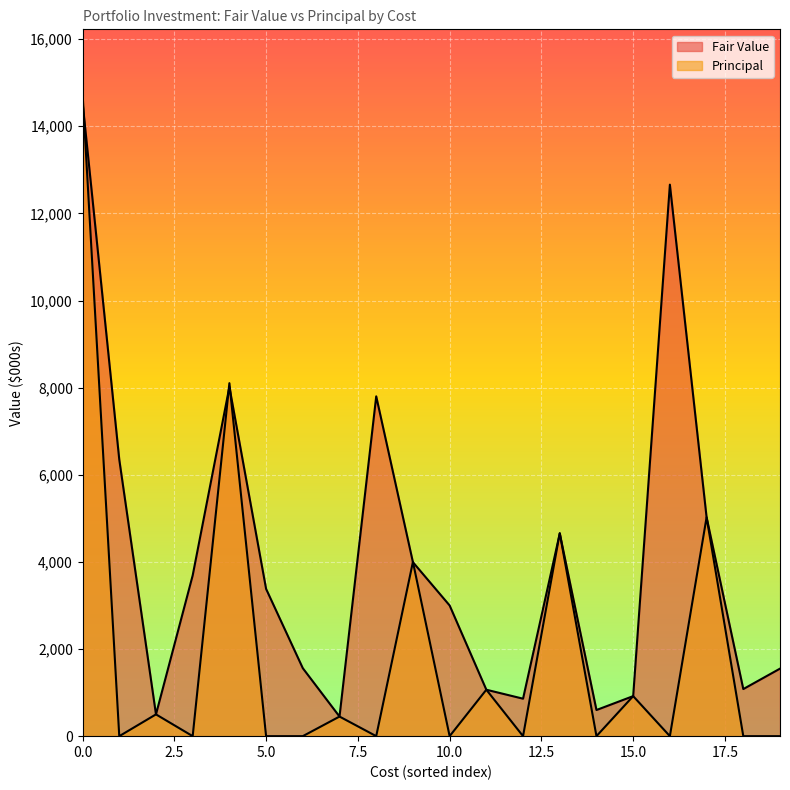

What is the difference between the maximum and minimum values in the Principal series?

14750